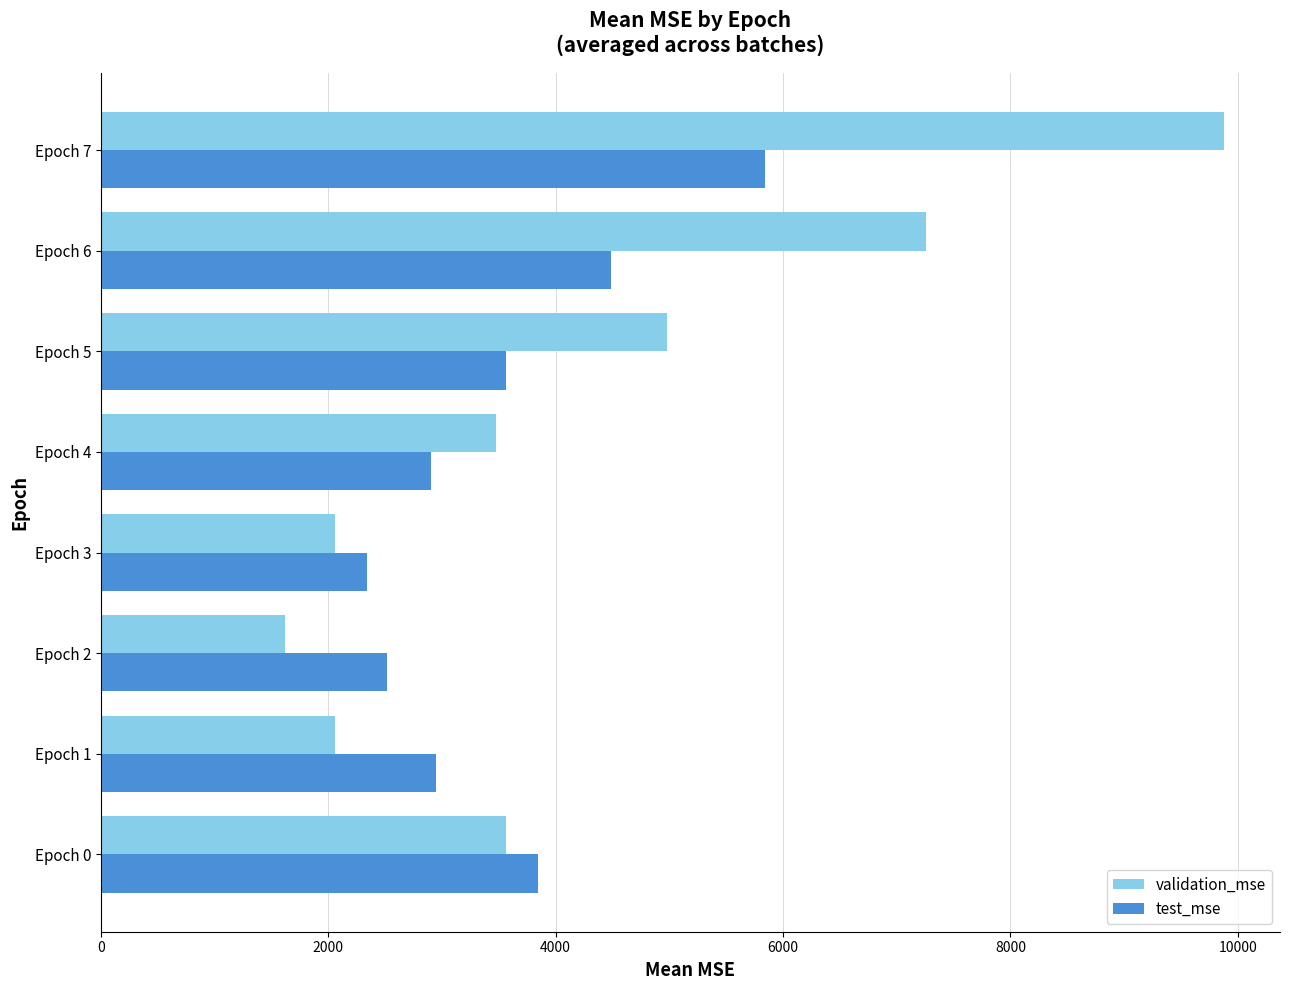

How many values in the validation_mse series are below 3563?

4